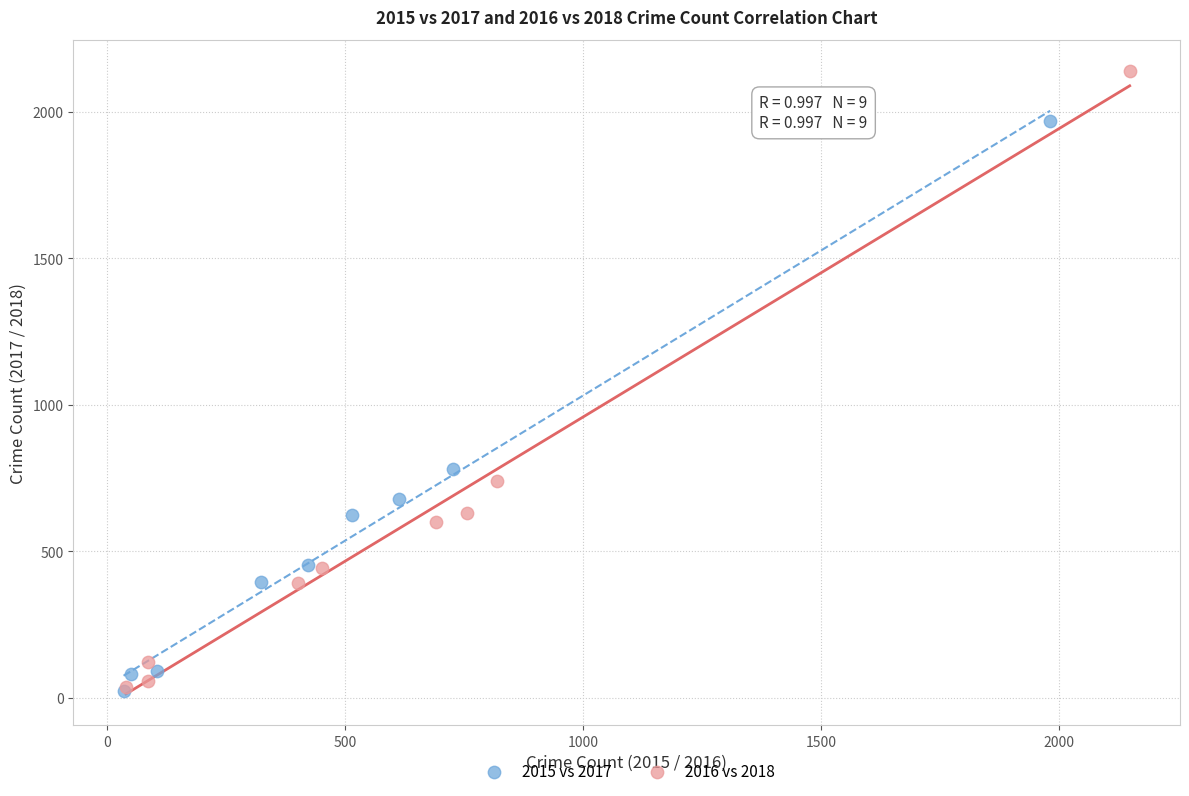

Which series has the widest spread of Y values?

2016 vs 2018